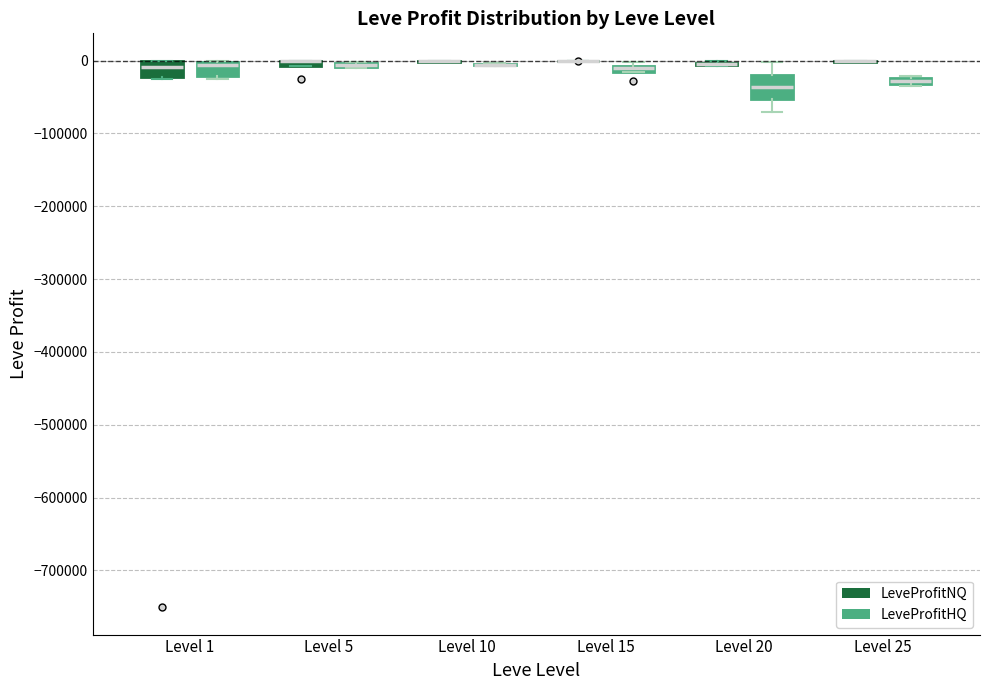

Which box is the tallest, from its lower edge to its upper edge?

Level 20 (LeveProfitHQ)